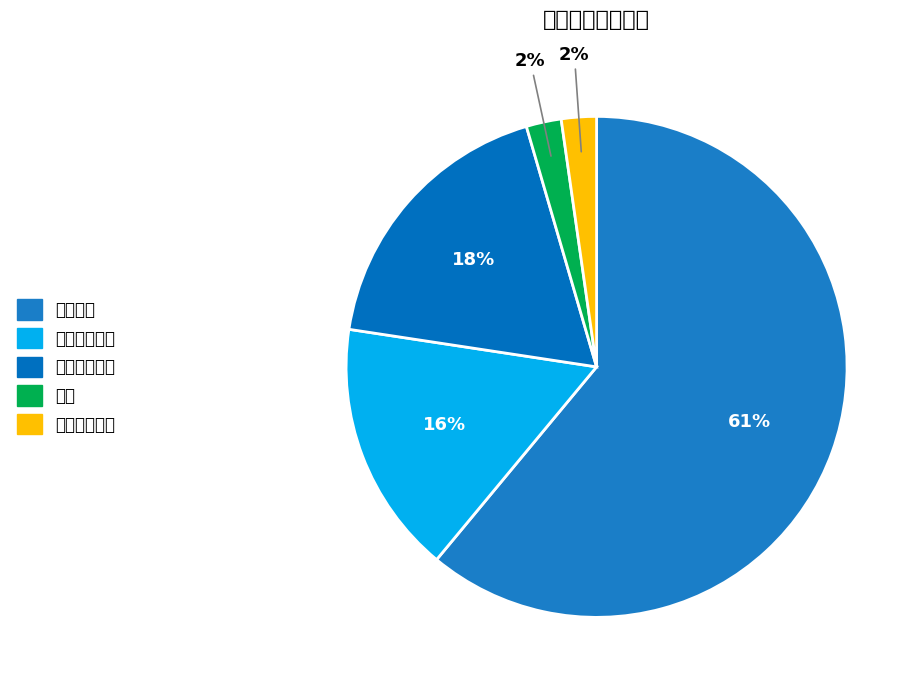

Which category has the smallest portion of the pie?

杂费